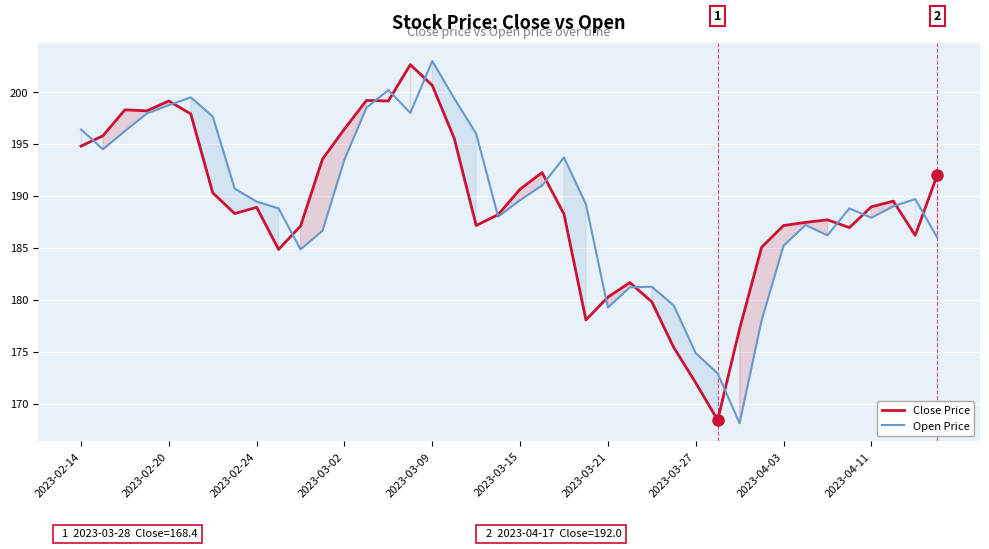

Where does the Open Price series first go above 189?

2023-02-14